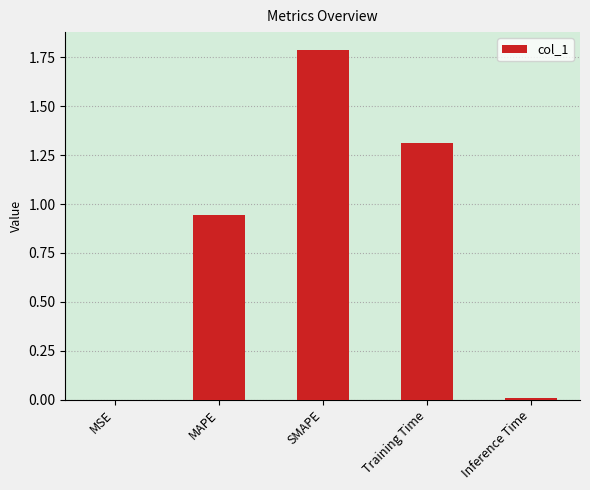

What is the sum of the values at SMAPE and Training Time?

3.1